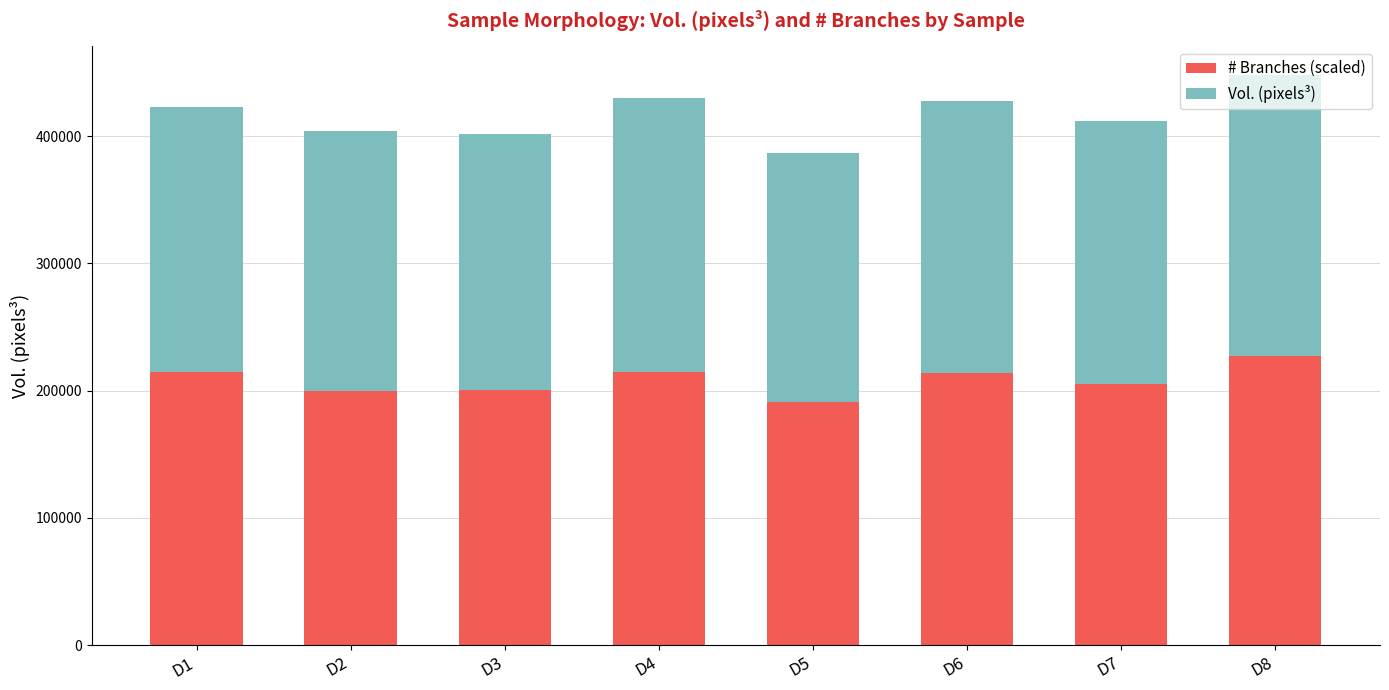

Which category has the highest value in the # Branches (scaled) series?

D8